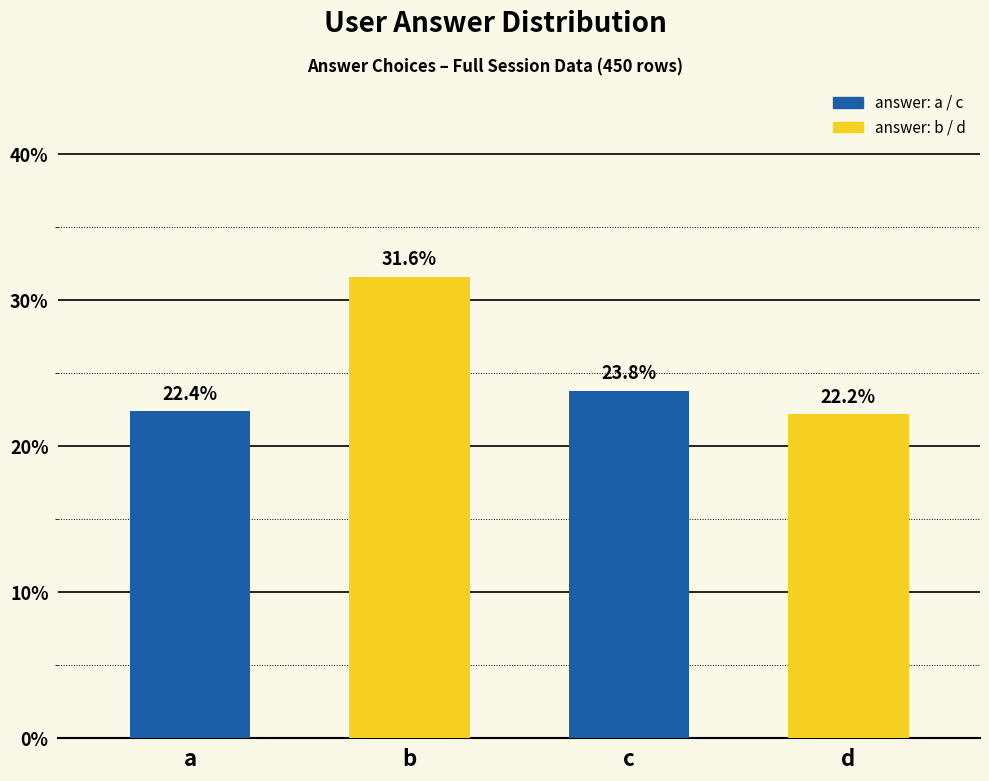

Rank the categories by value from lowest to highest.

d, a, c, b